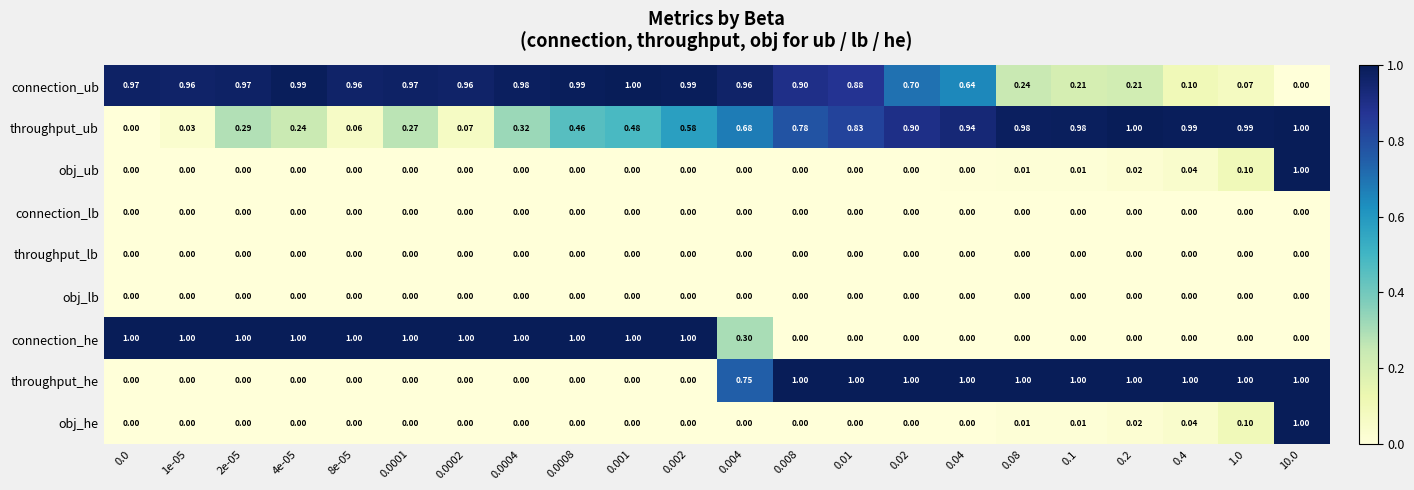

Between 0.001 and 0.002, which series saw the biggest shift?

throughput_ub